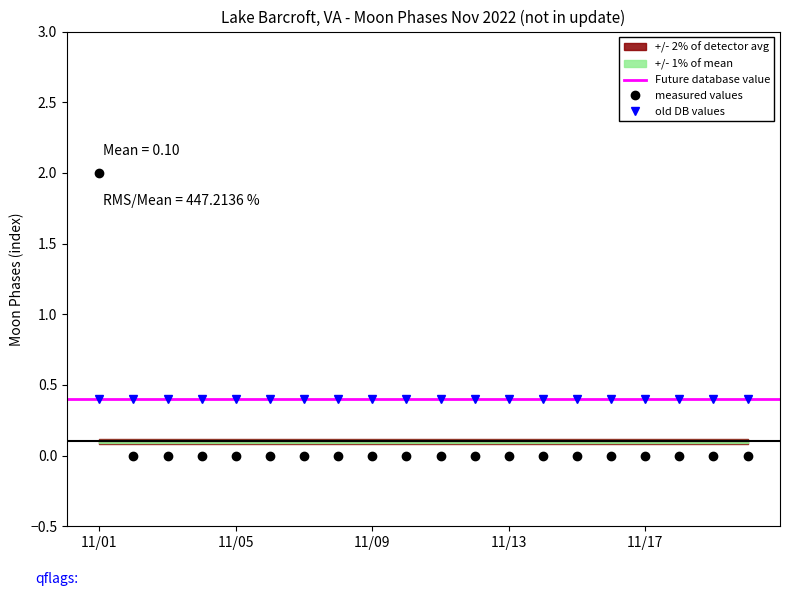

How many values are above zero?

1